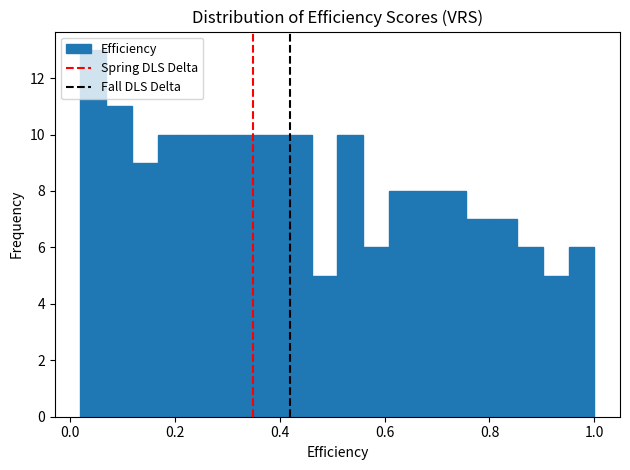

Read against the x-axis, roughly where is the centre of the tallest bar?

0.04